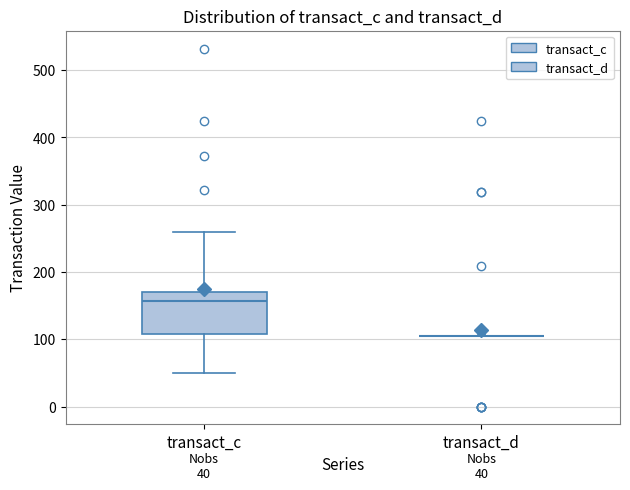

Comparing the boxes themselves (not the whiskers), which one is the tallest?

transact_c